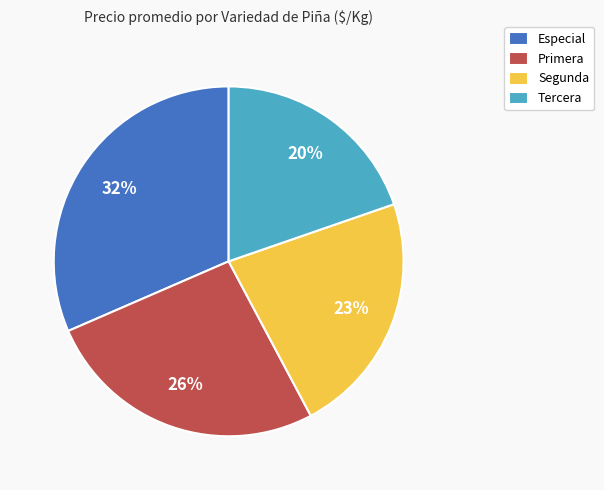

Combined, do Especial and Primera account for over 50%?

Yes